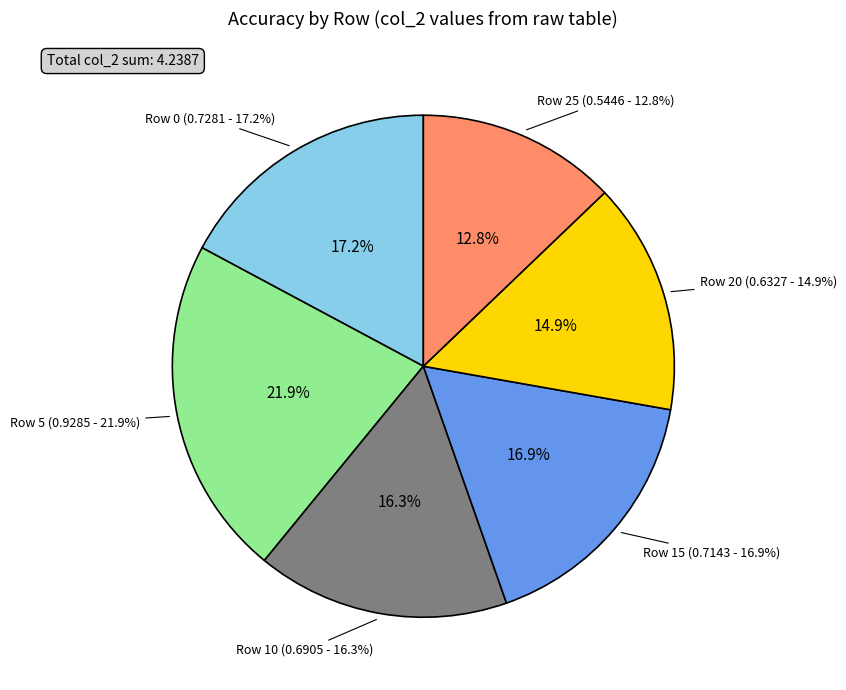

Which category has the smallest portion of the pie?

25